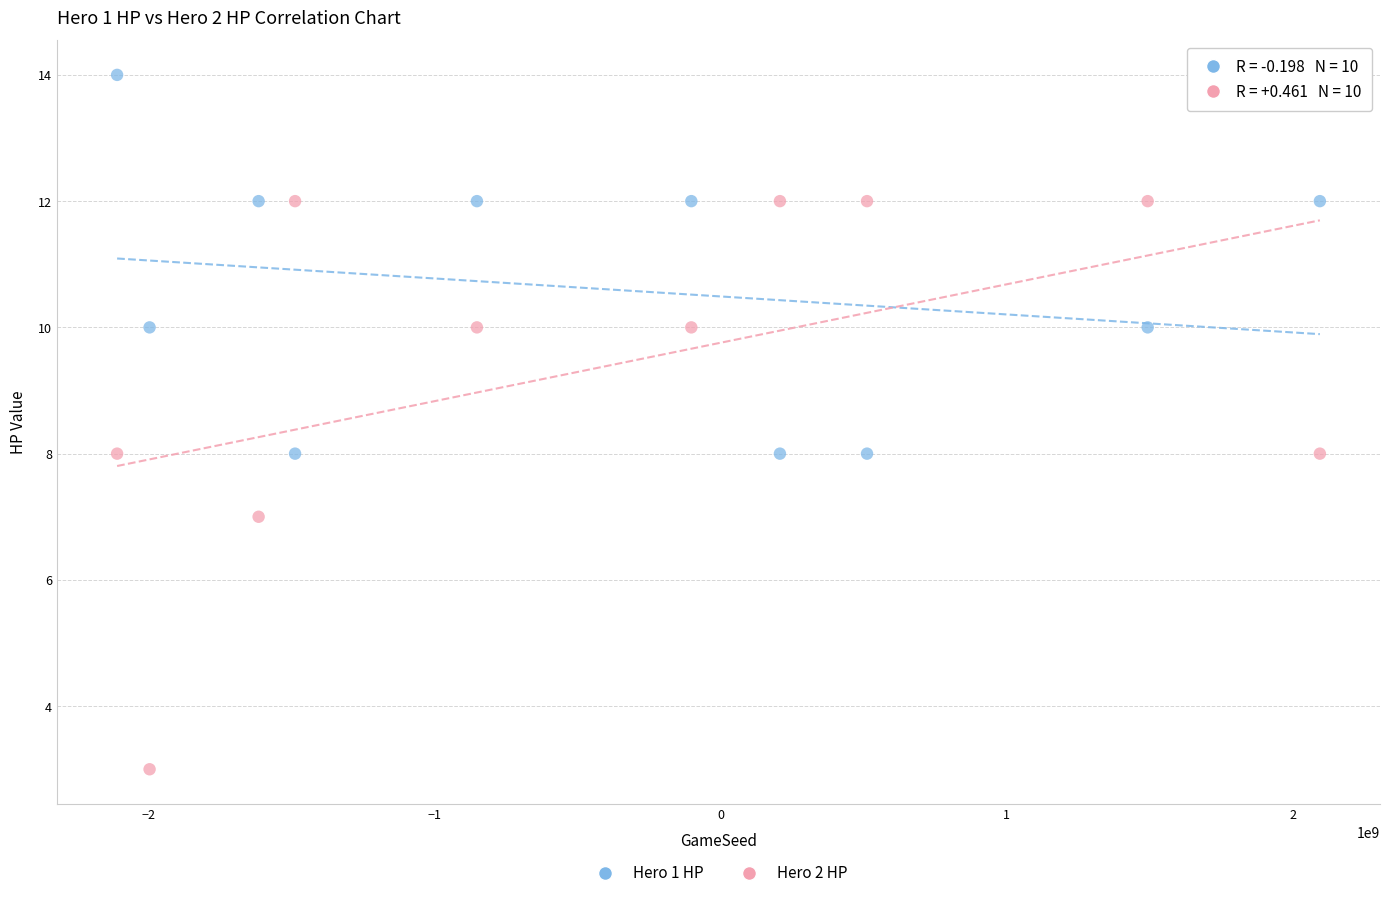

Across all data points, what is the range of X values (max minus min)?

4205793501